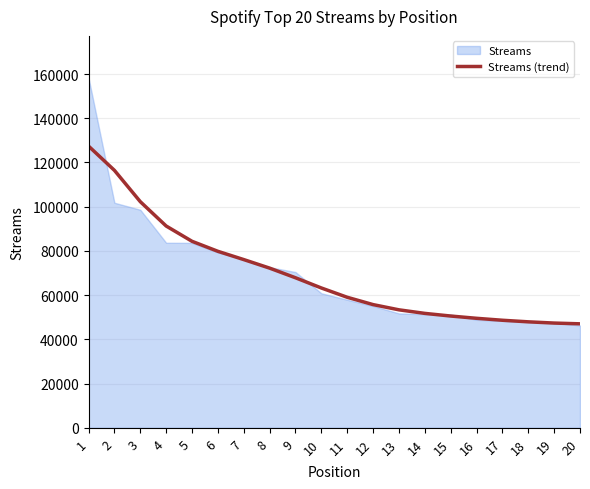

What is the difference between the second highest and second lowest values?

69059